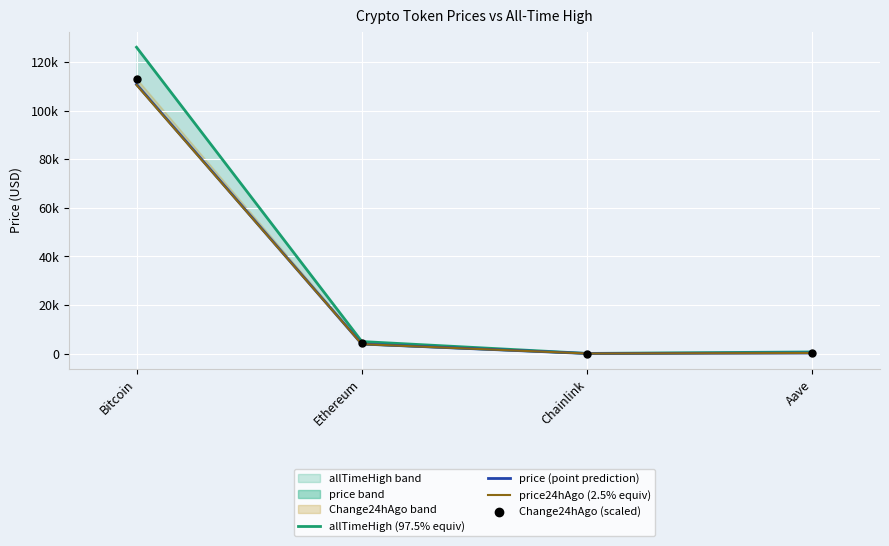

Is the value of price24hAgo (2.5% equiv) at Aave greater than the value of allTimeHigh (97.5% equiv) at Ethereum?

No